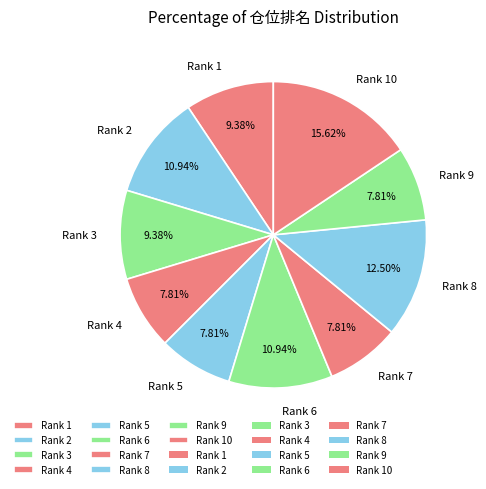

Which has a higher value, Rank 10 or Rank 6?

Rank 10